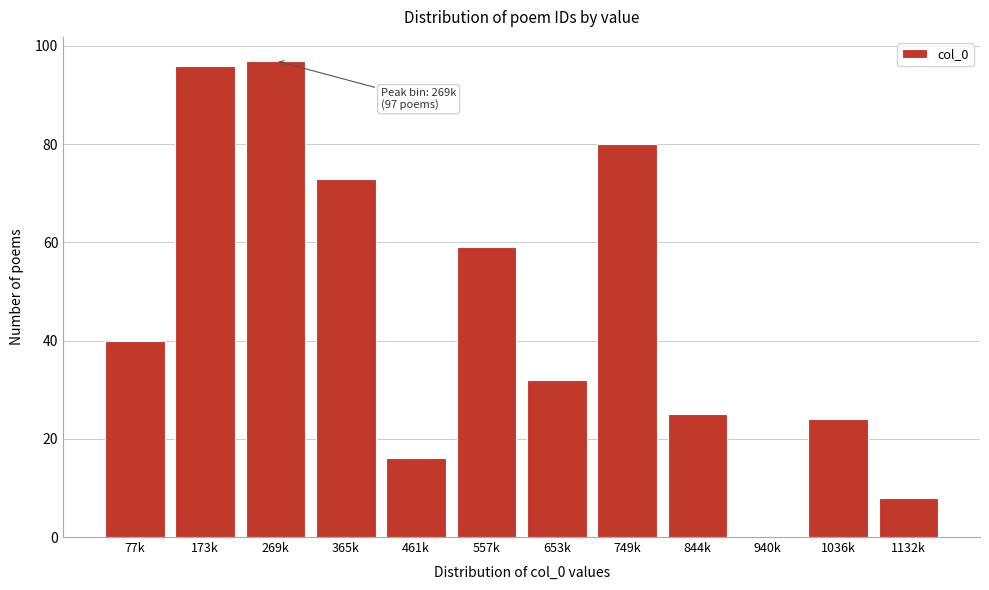

Reading right to left, extract all data points from this chart.

1132k=8	1036k=24	940k=0	844k=25	749k=80	653k=32	557k=59	461k=16	365k=73	269k=97	173k=96	77k=40